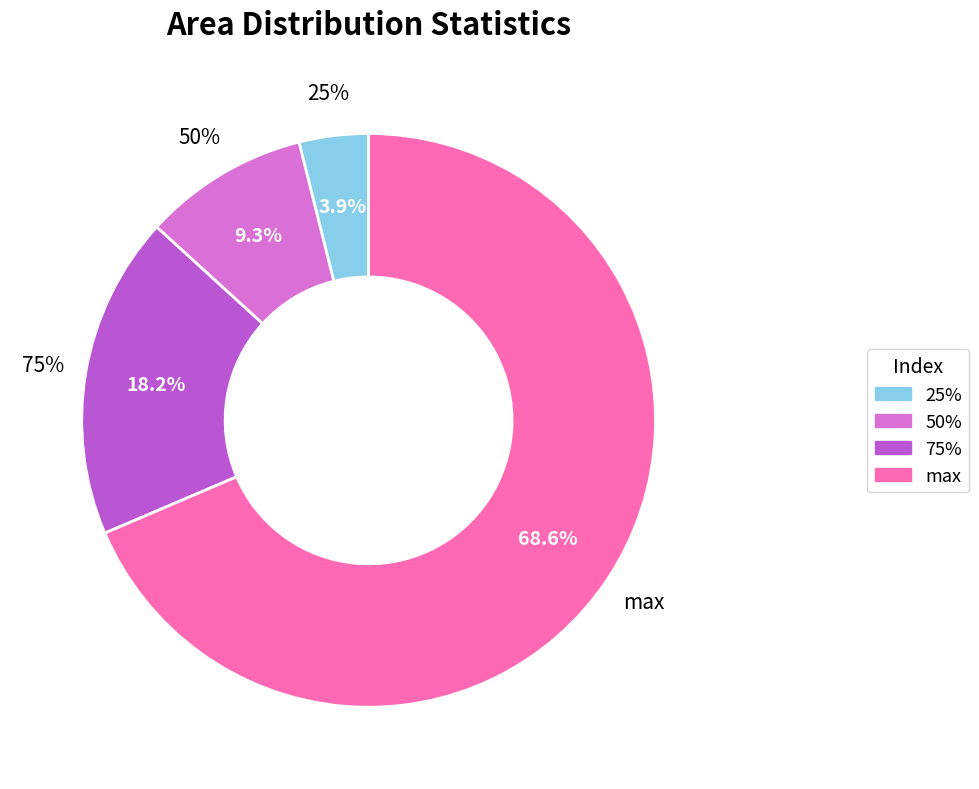

What is the change in value from 75% to max?

+16.4